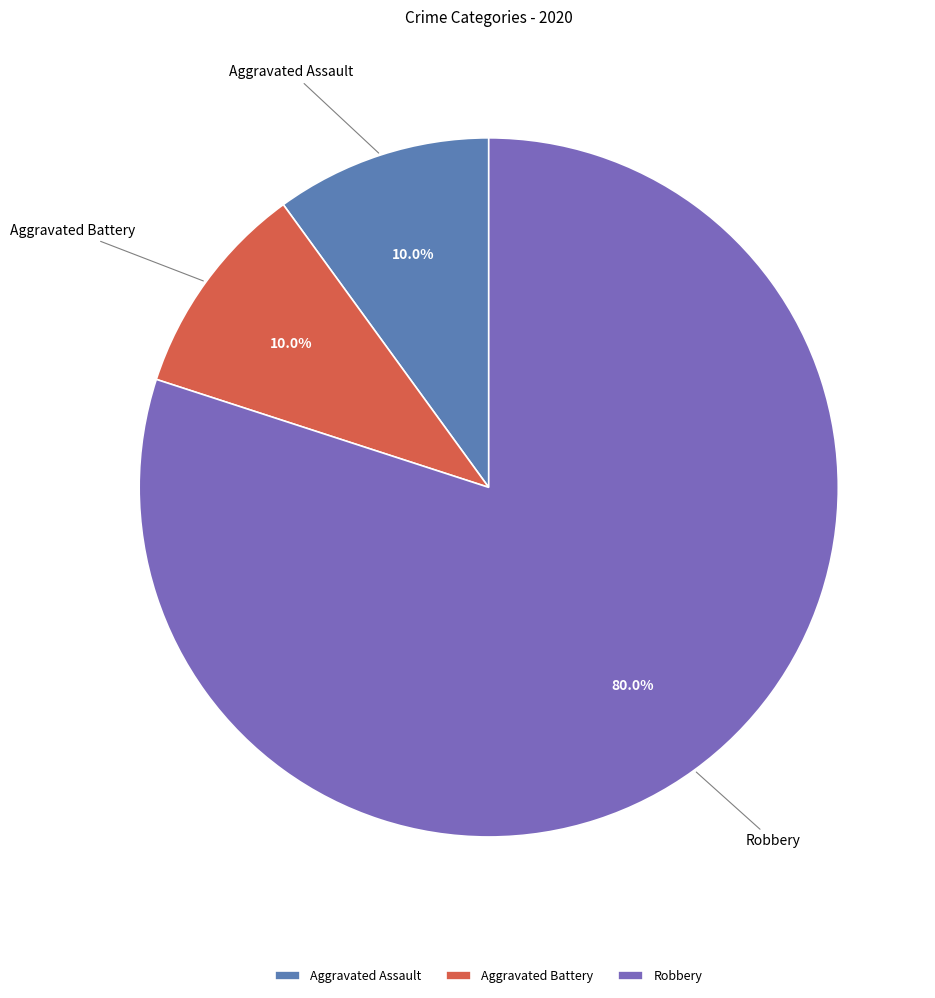

To the nearest percent, what portion does Robbery represent?

80%